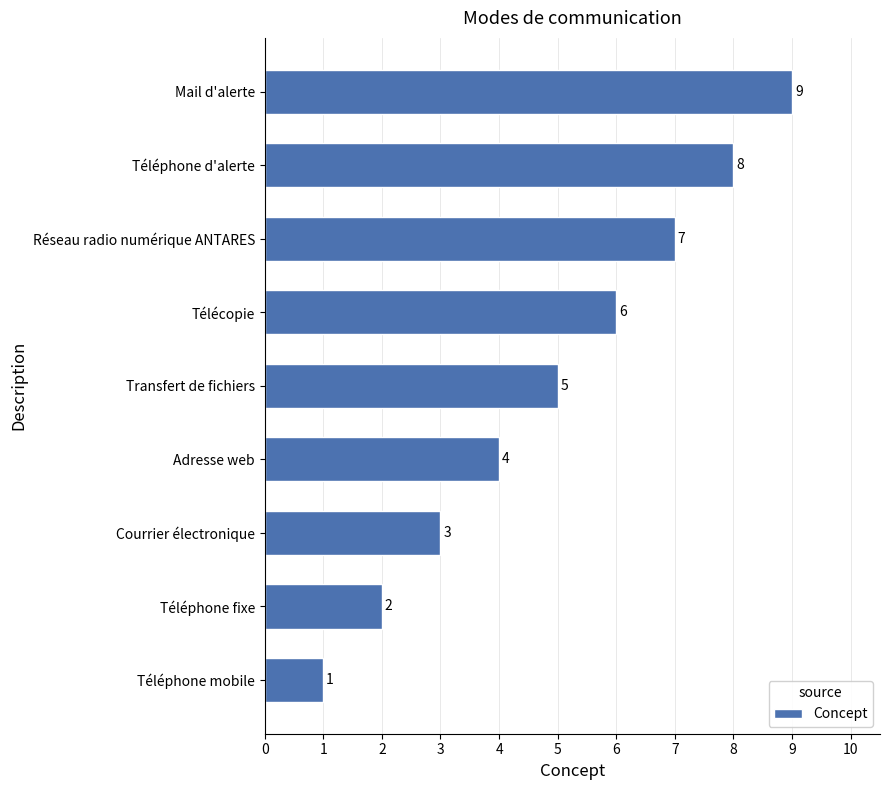

What value does the data have at Adresse web?

4